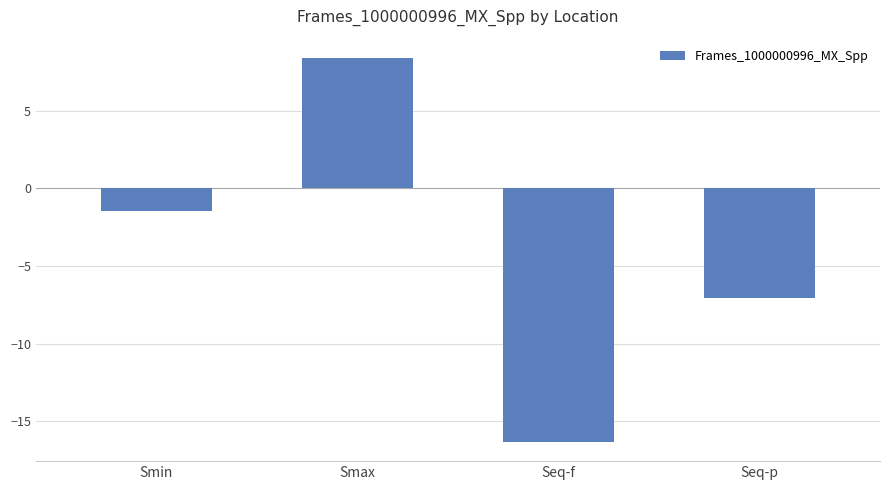

List the labels in order of value, smallest first.

Seq-f, Seq-p, Smin, Smax